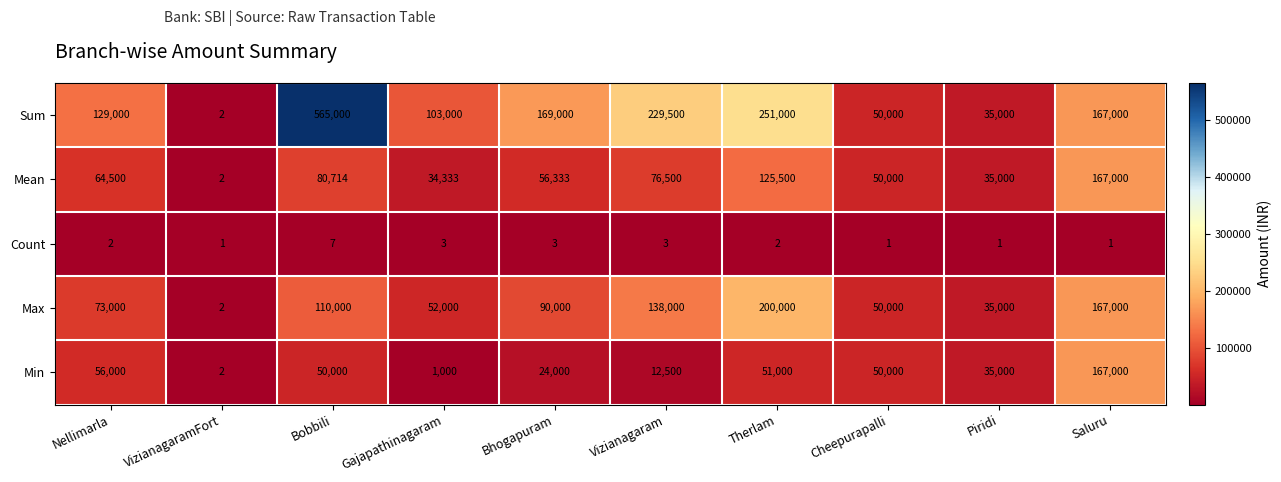

What is the difference between the maximum and minimum values in the Mean series?

166998